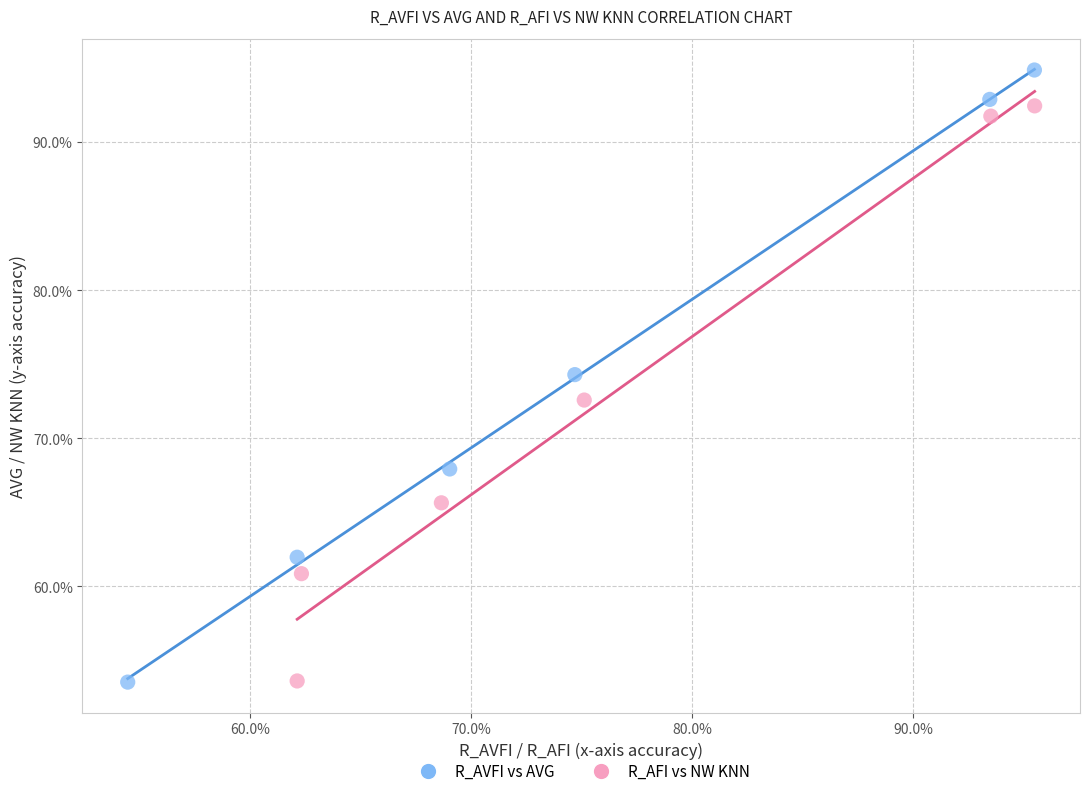

What are all the series names shown in the legend?

R_AVFI vs AVG, R_AFI vs NW KNN